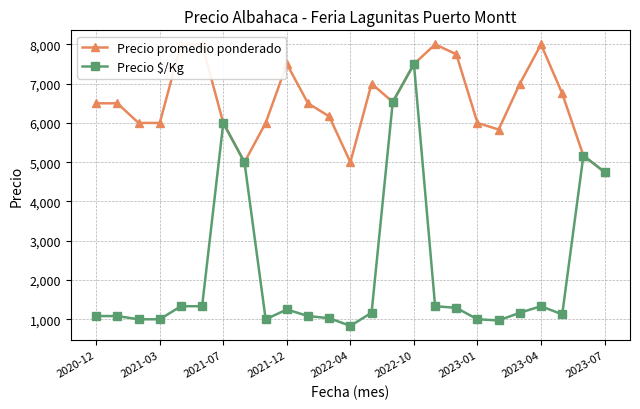

Is it true that Precio promedio ponderado equals 5833 at 19?

True